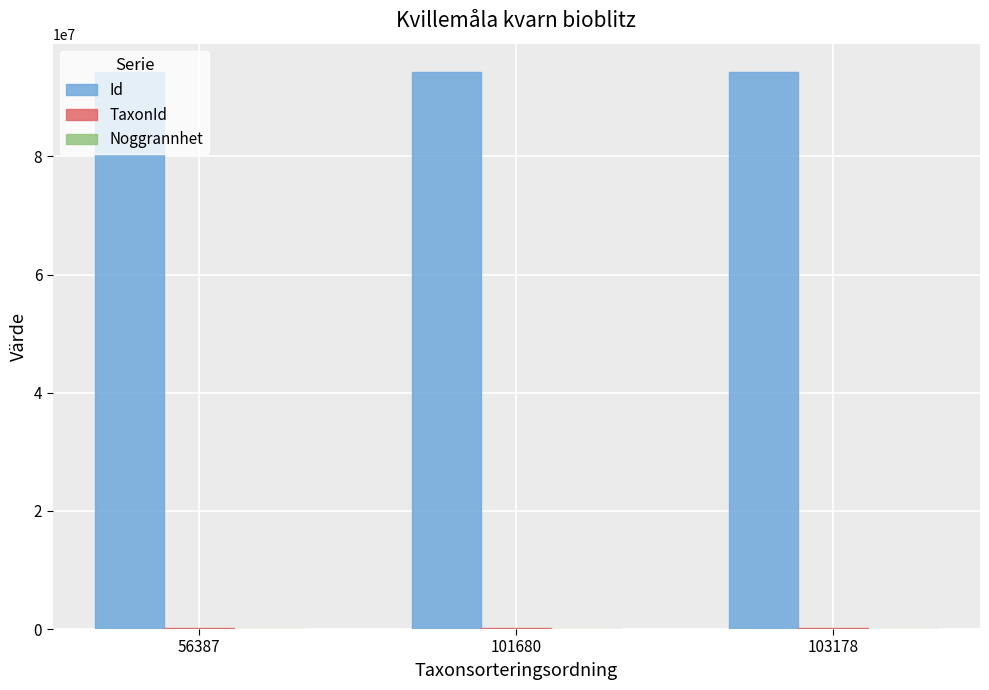

Which series has the largest total across all categories?

Id